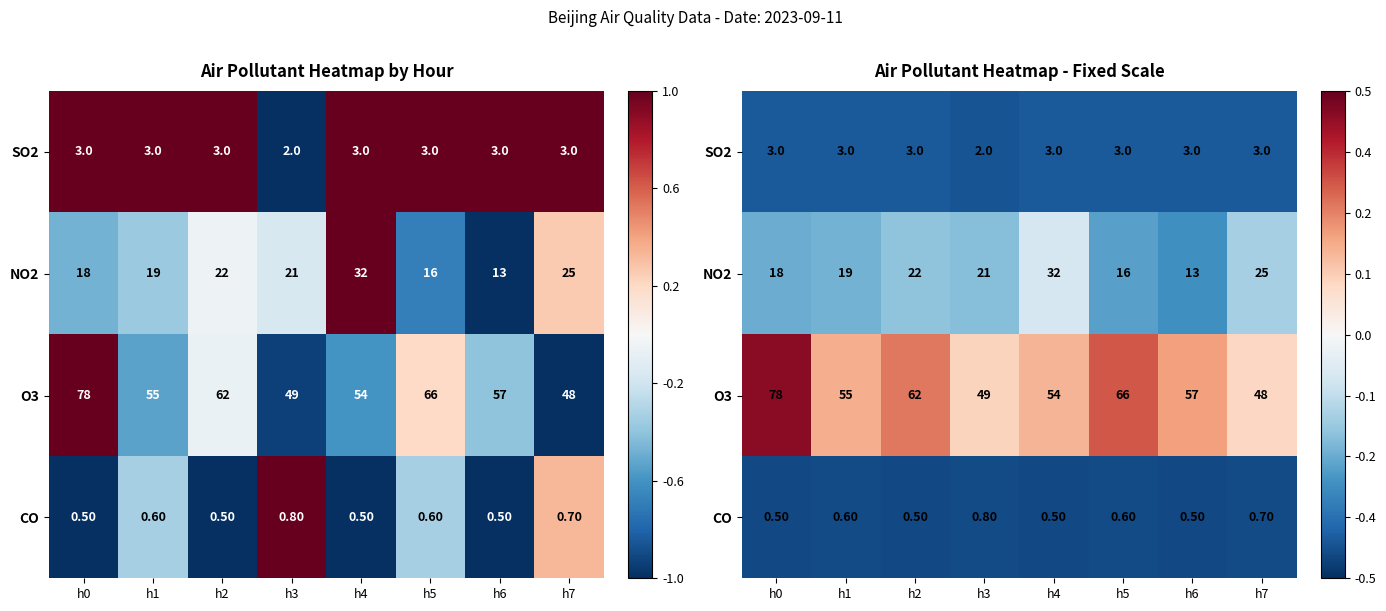

Which series has the largest range (max minus min)?

O3